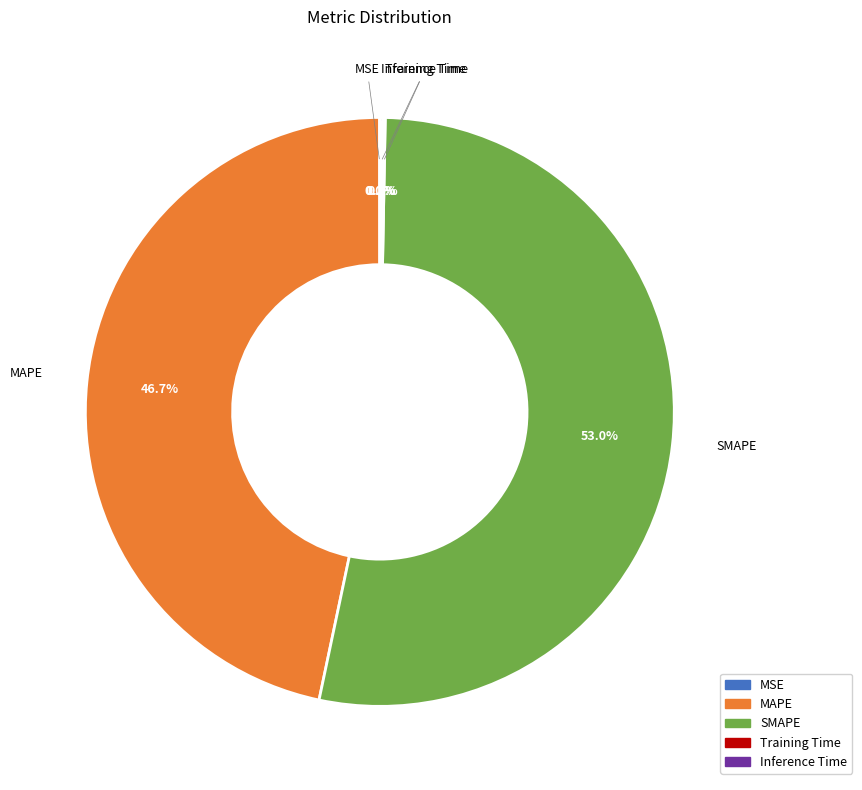

Combined, what portion of the pie is MAPE and SMAPE?

99.7%